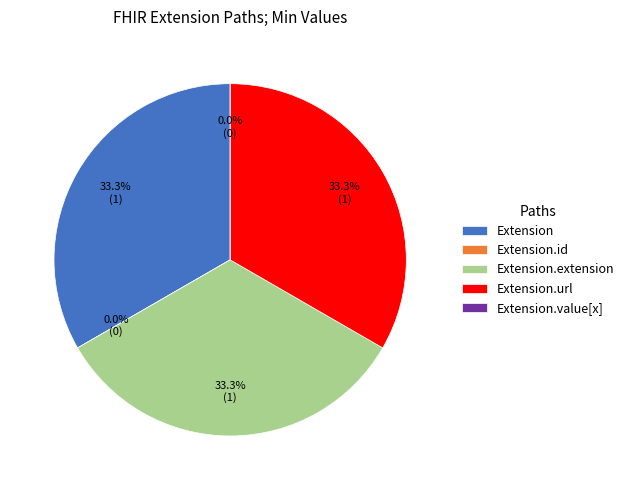

Does any single category account for the majority?

No